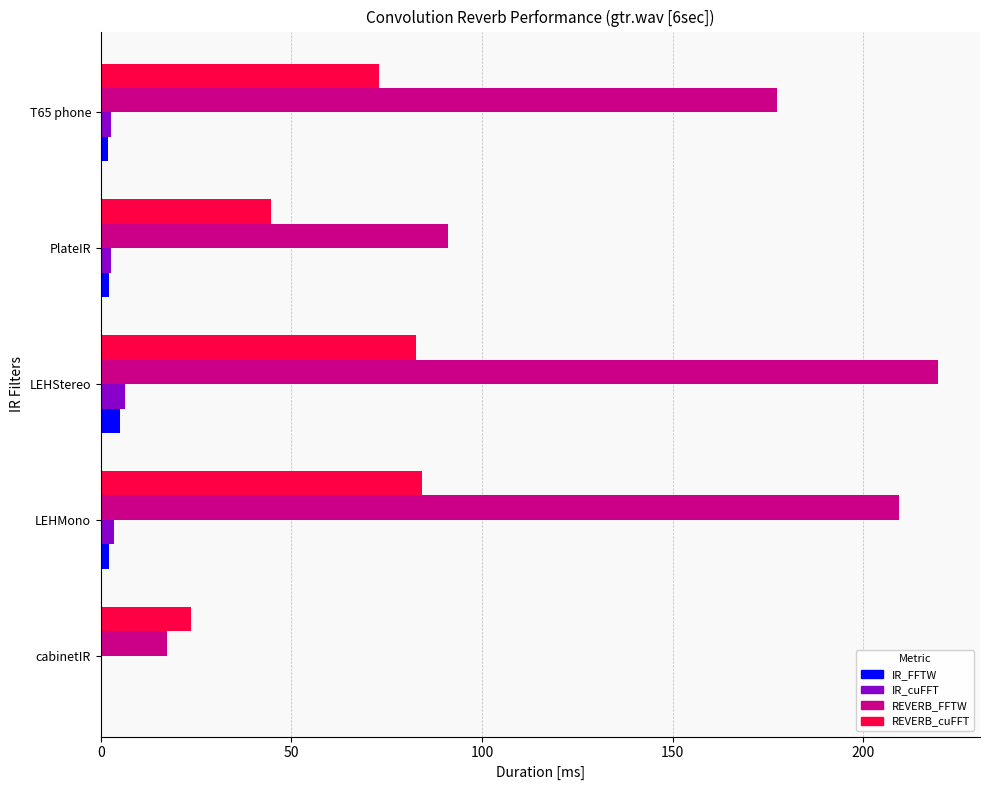

Is the value of REVERB_cuFFT at cabinetIR greater than the value of REVERB_FFTW at LEHStereo?

No